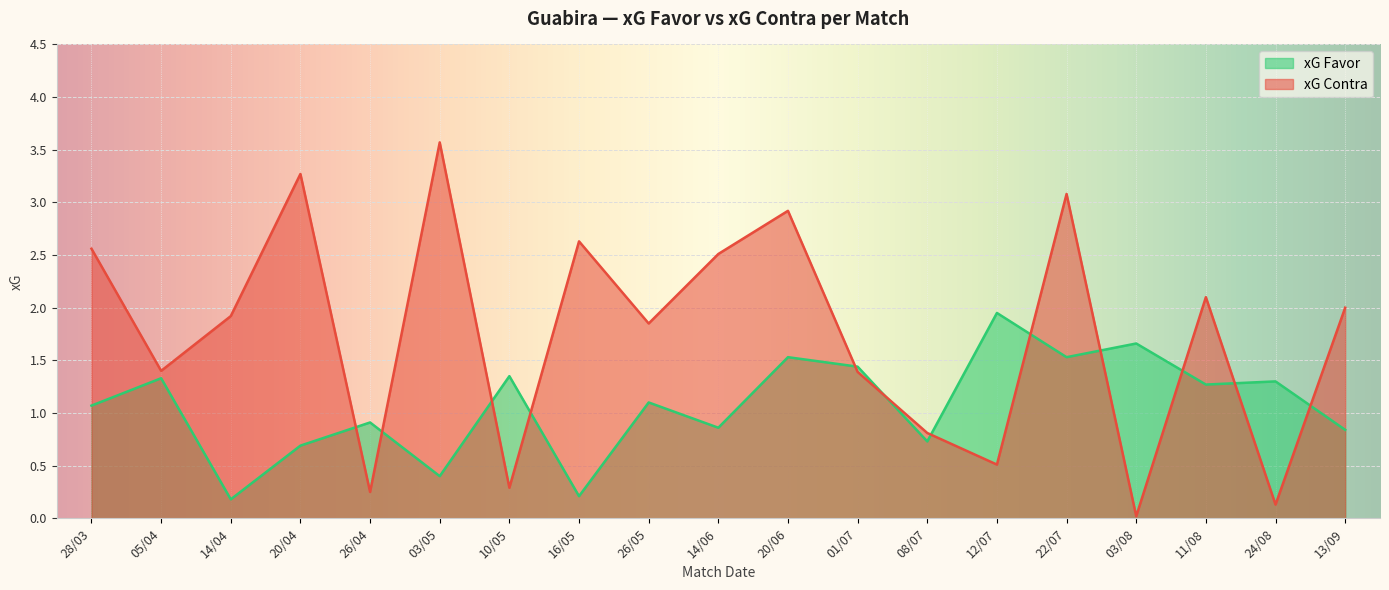

Count the number of categories in the chart.

19